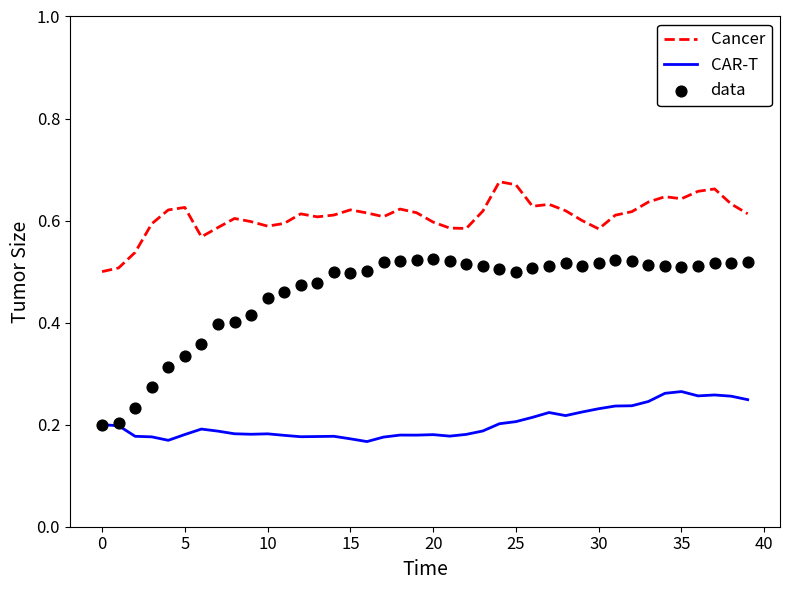

Which series reaches the maximum Y coordinate?

Cancer